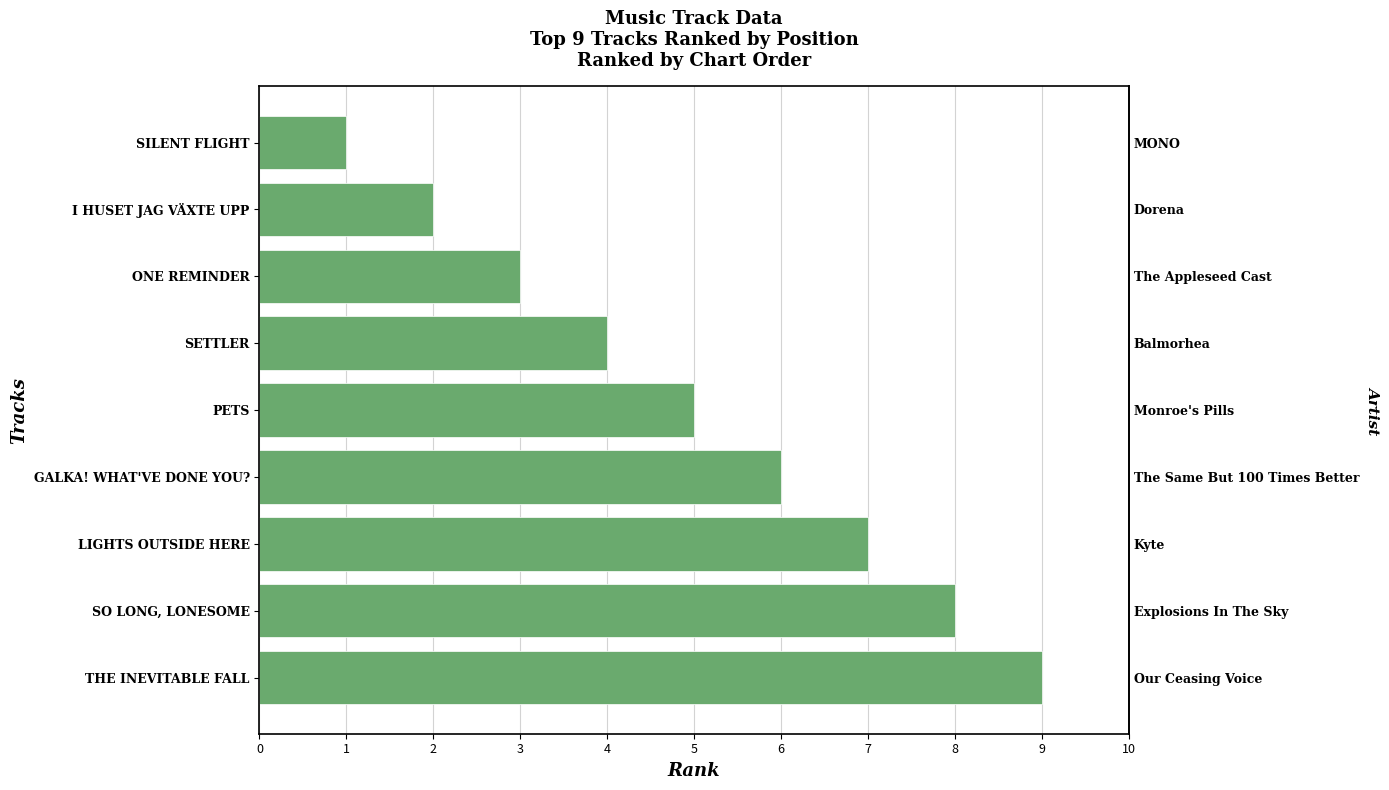

Reading left to right, list all the values displayed in this chart.

1	2	3	4	5	6	7	8	9